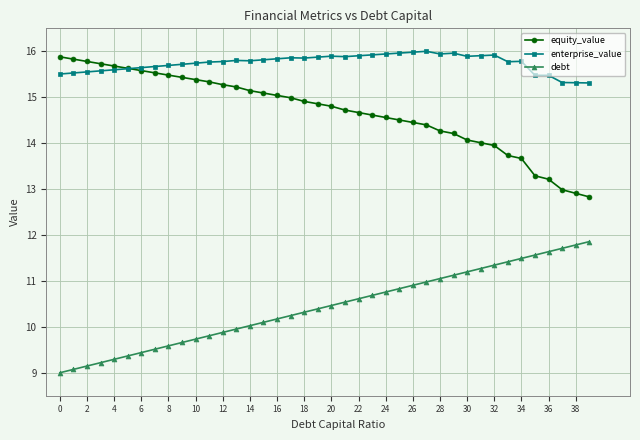

True or false: equity_value and debt cross at least once.

False